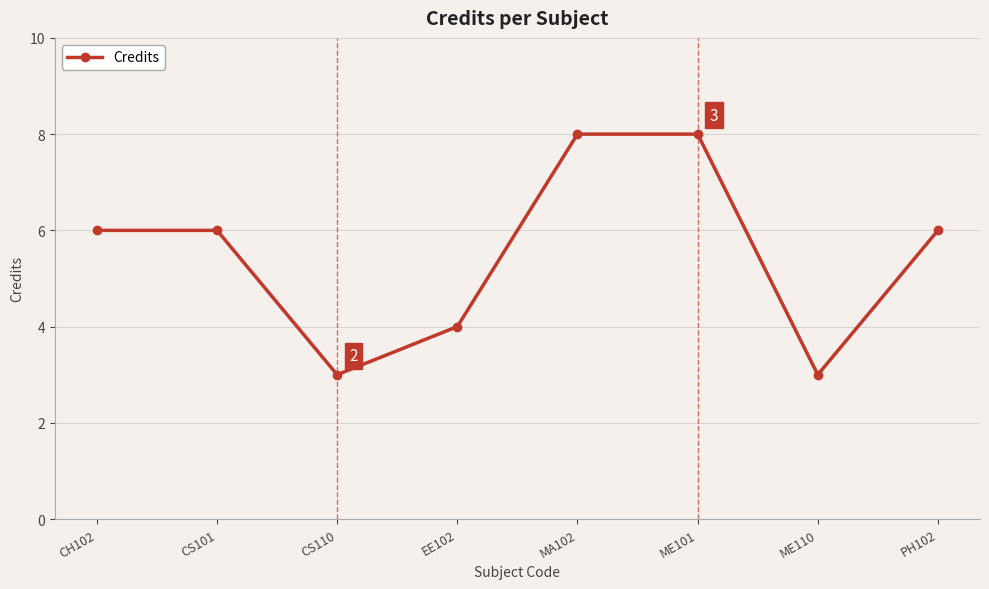

How many lines are shown in the chart?

1